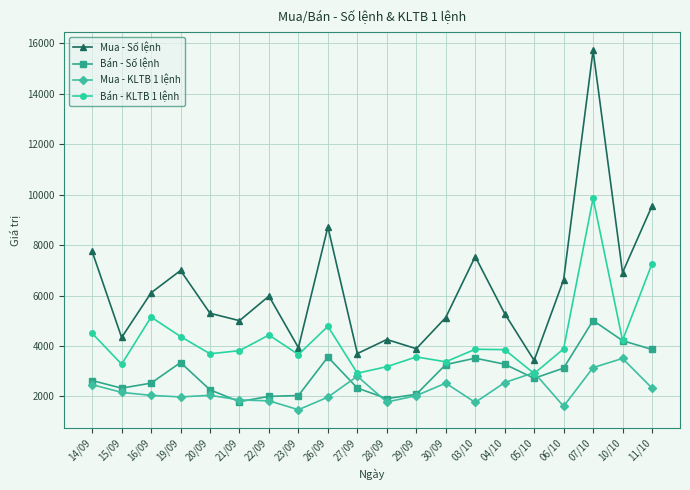

The Bán - KLTB 1 lệnh series shows 3371 at 30/09. True or false?

True